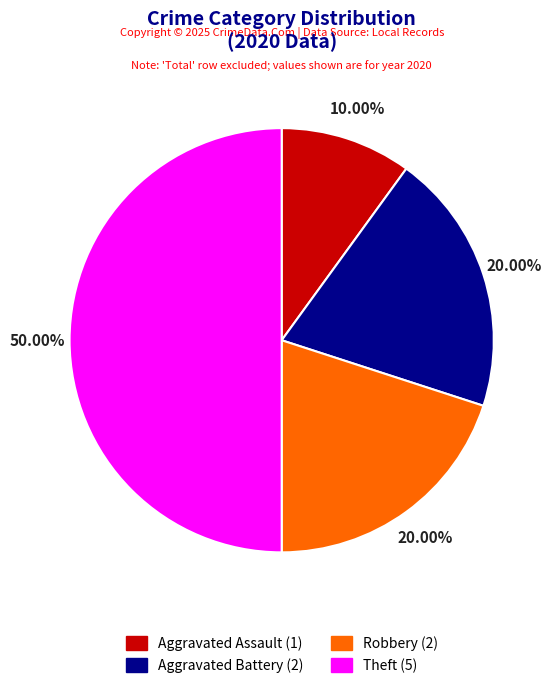

To the nearest percent, what is the average slice percentage?

25%